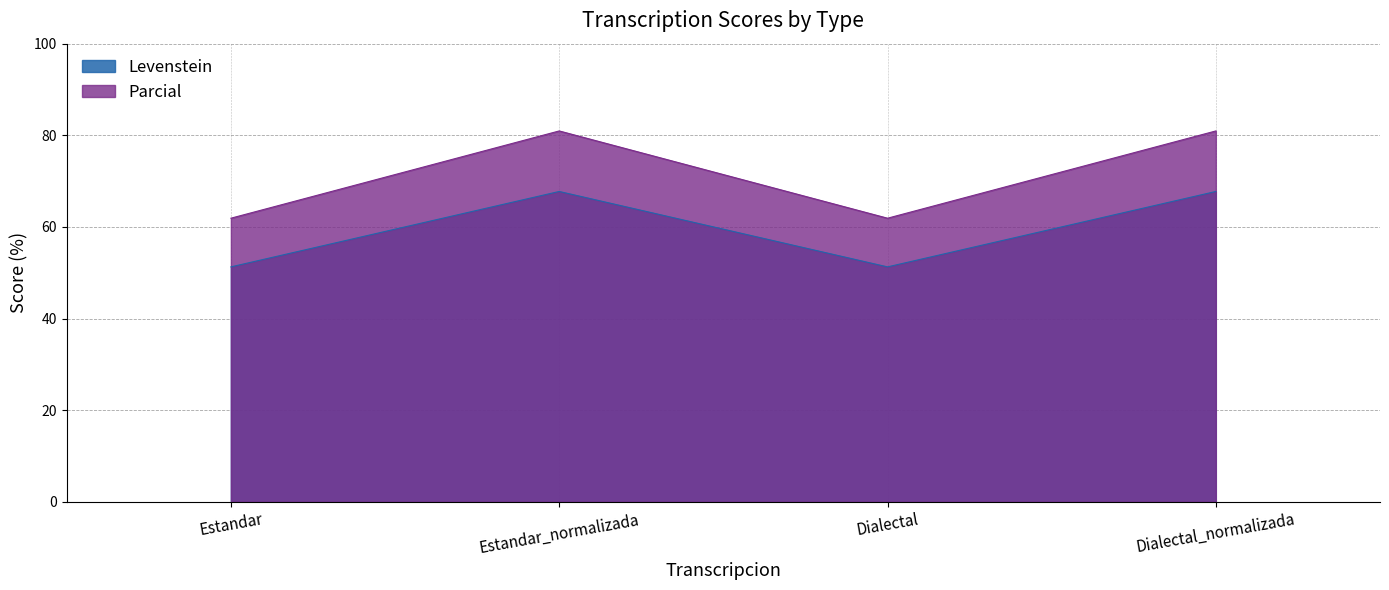

What position from the right is Estandar?

4